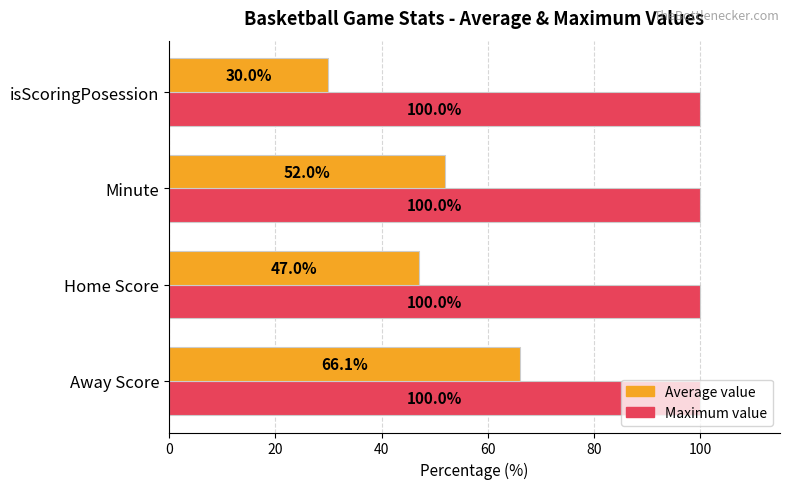

What are all the series names shown in the legend?

Average value, Maximum value